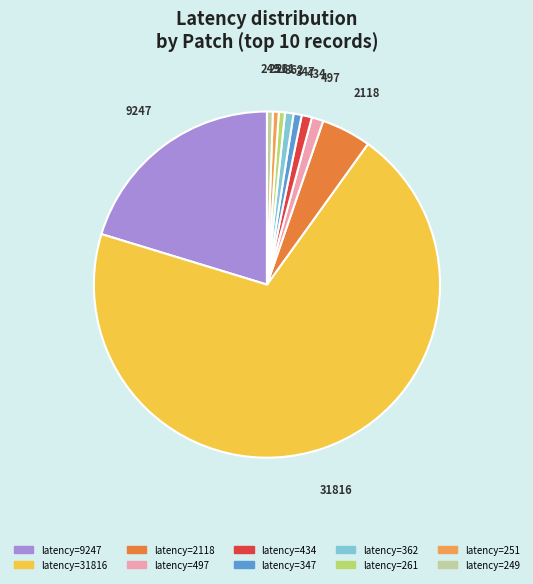

Is there a majority slice in this chart?

Yes